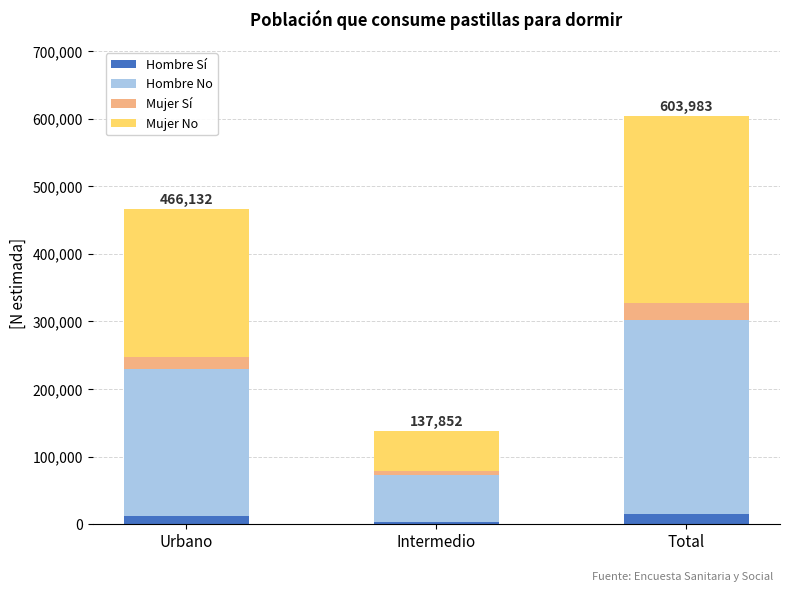

Count the Hombre Sí values in the range 2556 to 14617.

3